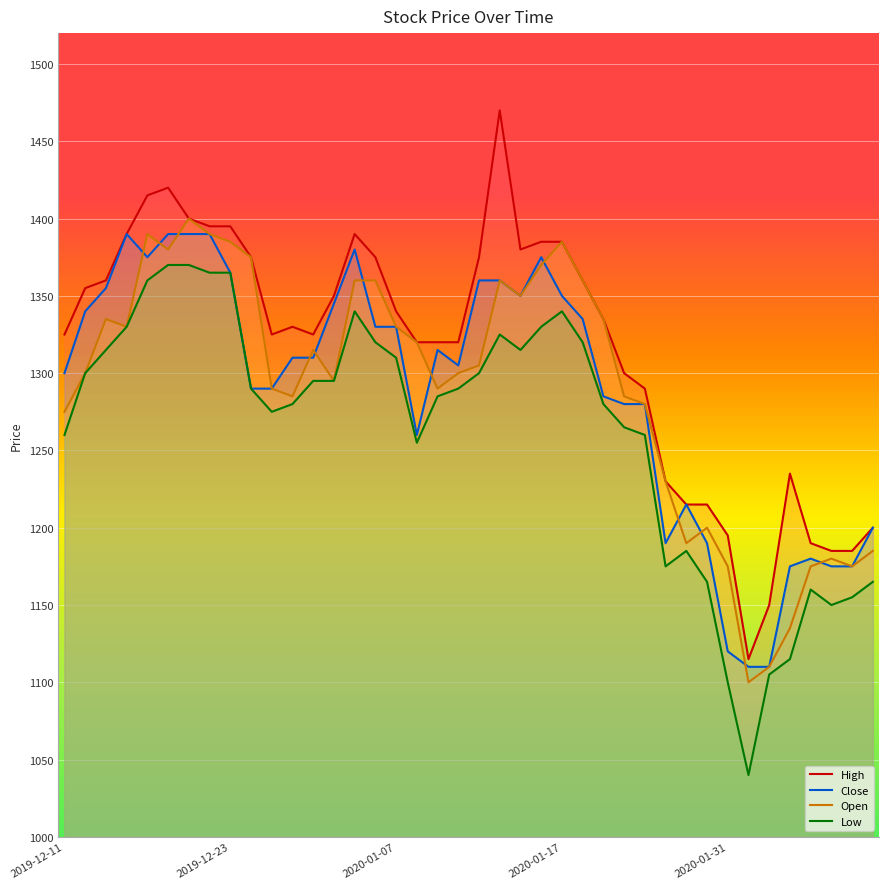

What is the difference between the maximum and minimum values in the Close series?

280